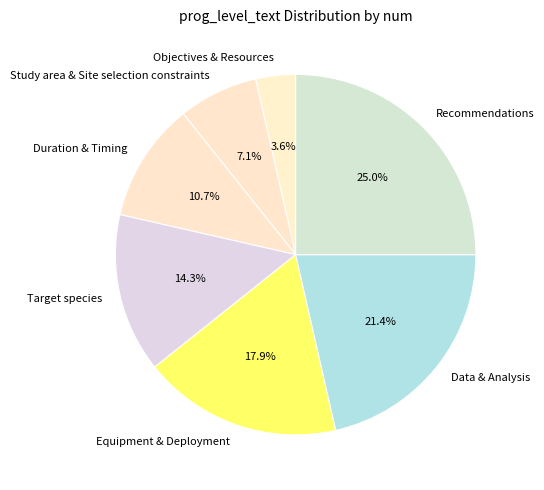

To the nearest percent, what is the difference between the Target species and Data & Analysis slice percentages?

7%